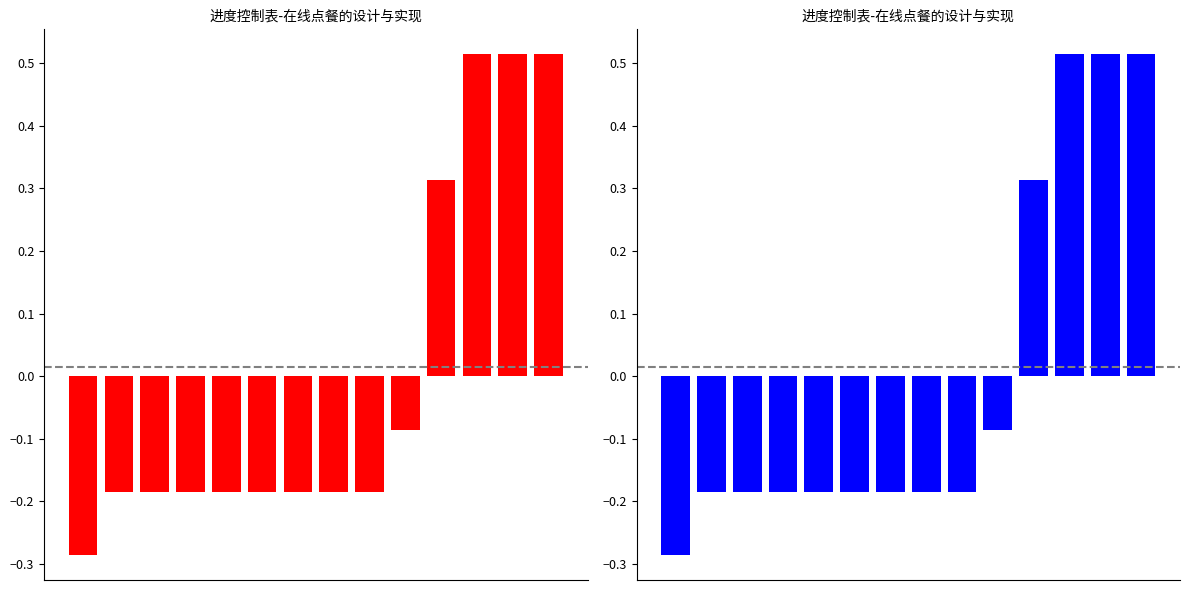

What is the value of the 12th bar from the left?

0.5